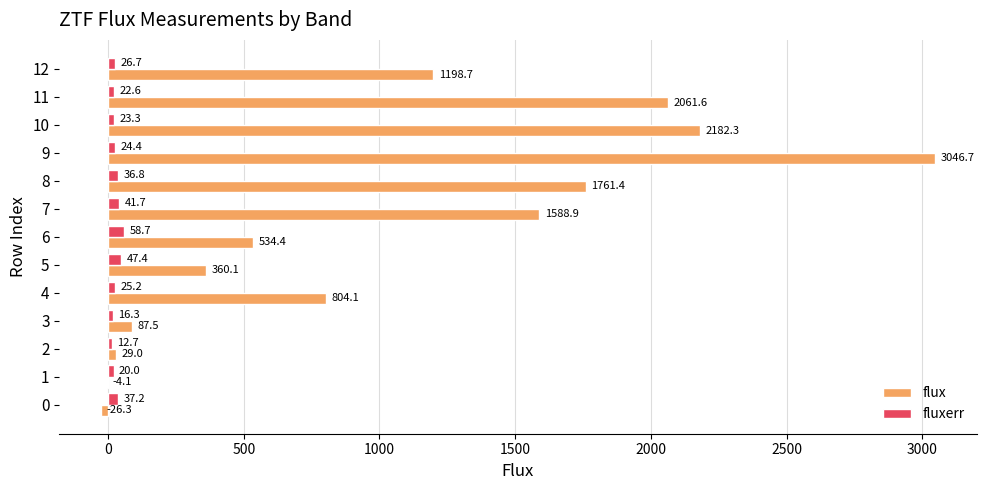

What is the average value of the fluxerr series?

30.2